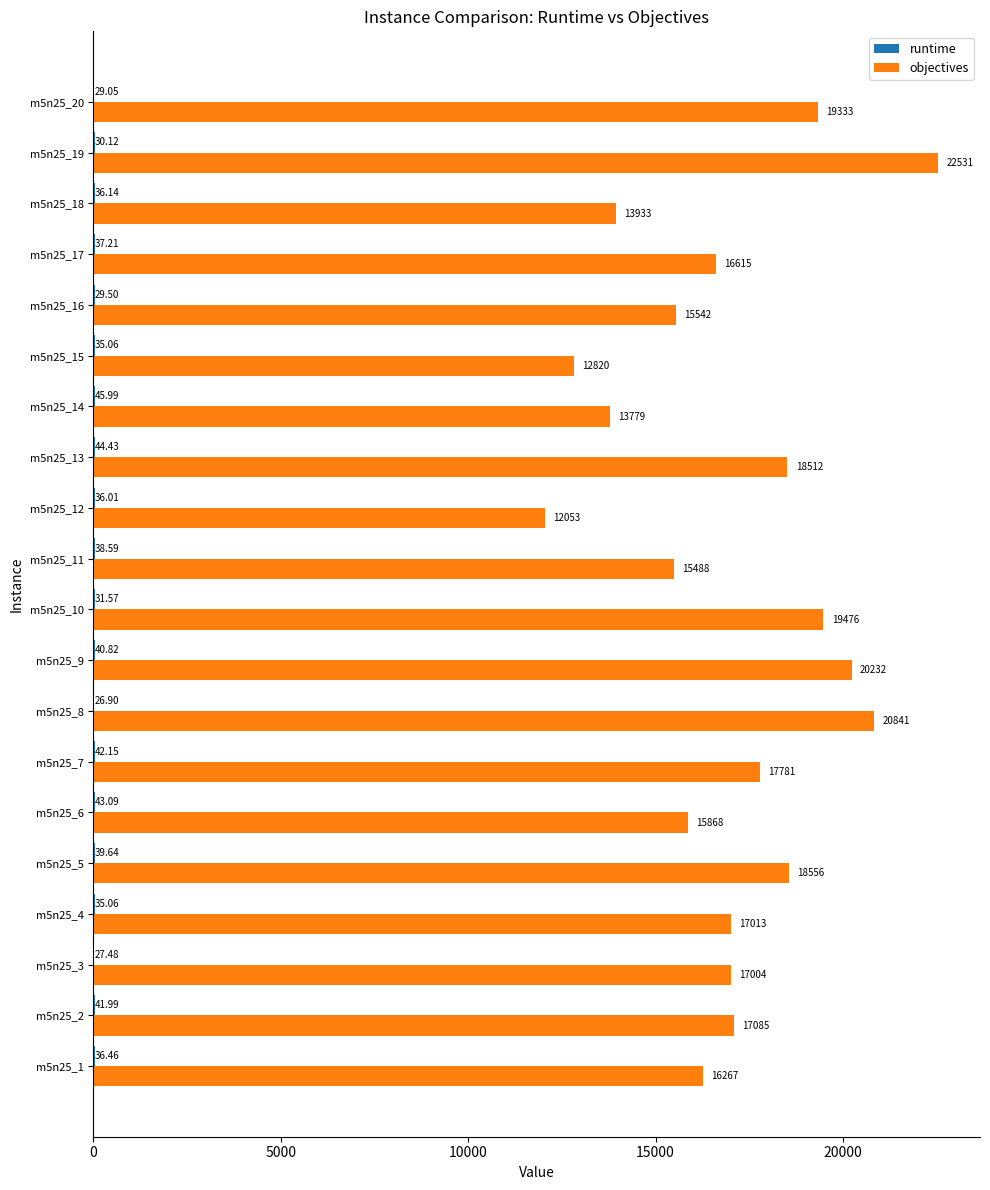

What is the sum of the objectives values at m5n25_5 and m5n25_20?

37889.0